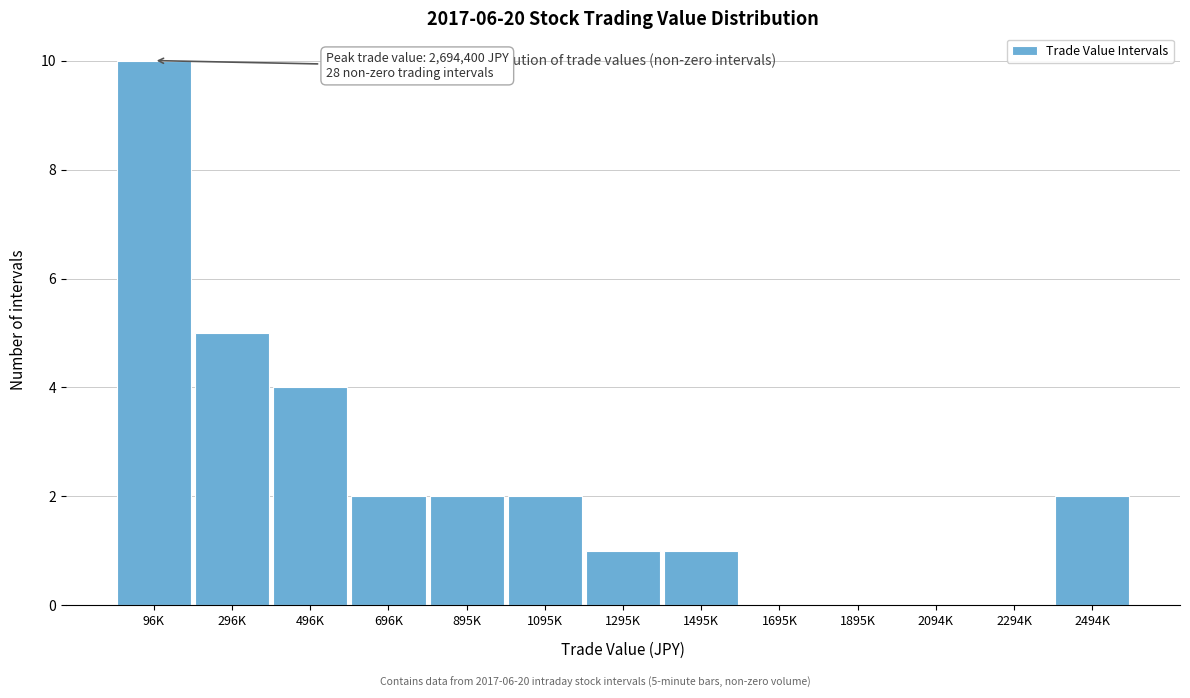

Reading left to right, what are all the values shown in this chart?

96K=10	296K=5	496K=4	696K=2	895K=2	1095K=2	1295K=1	1495K=1	1695K=0	1895K=0	2094K=0	2294K=0	2494K=2